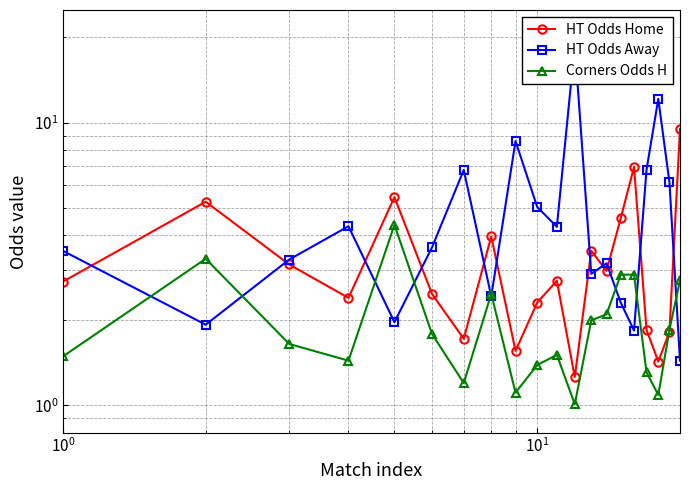

Which series has the largest range (max minus min)?

HT Odds Away